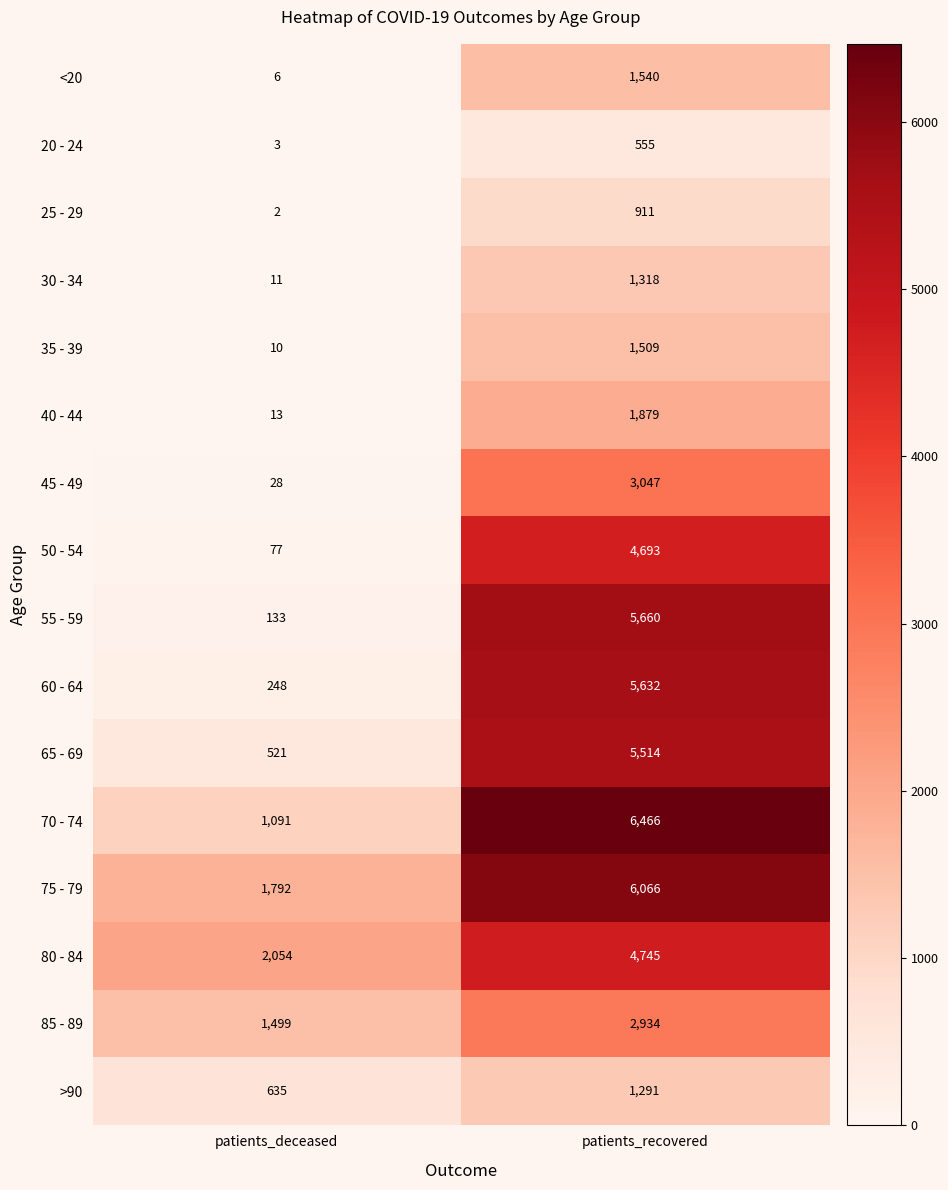

What value does the 65 - 69 series have at patients_deceased, to the nearest 50?

500